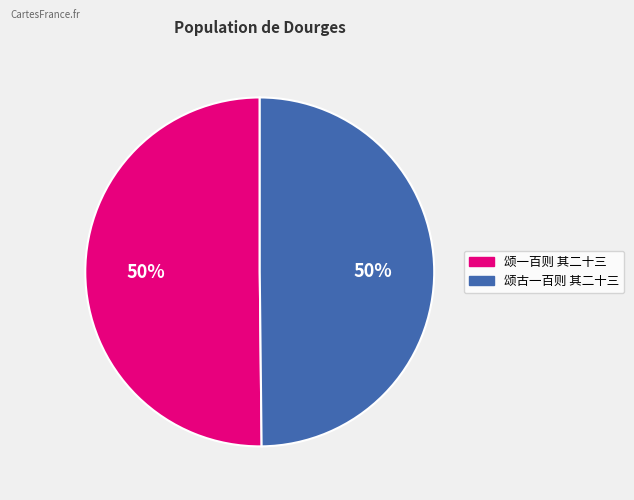

Combined, do 颂古一百则 其二十三 and 颂一百则 其二十三 account for over 50%?

Yes